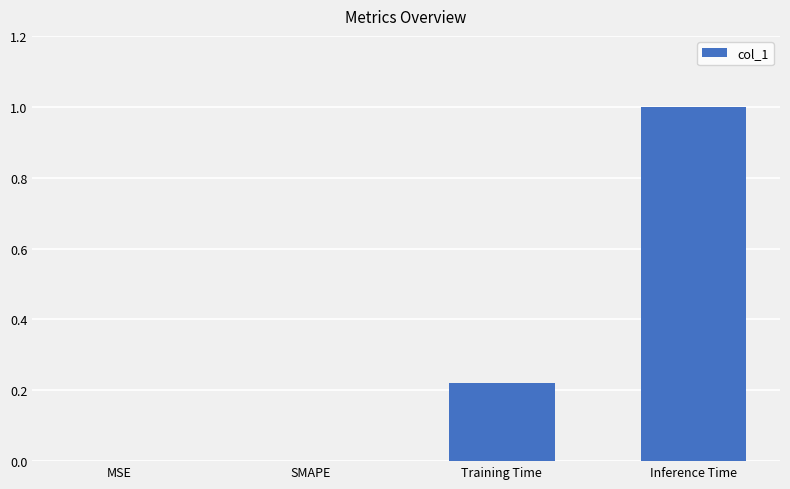

What is the sum of all values?

1.2